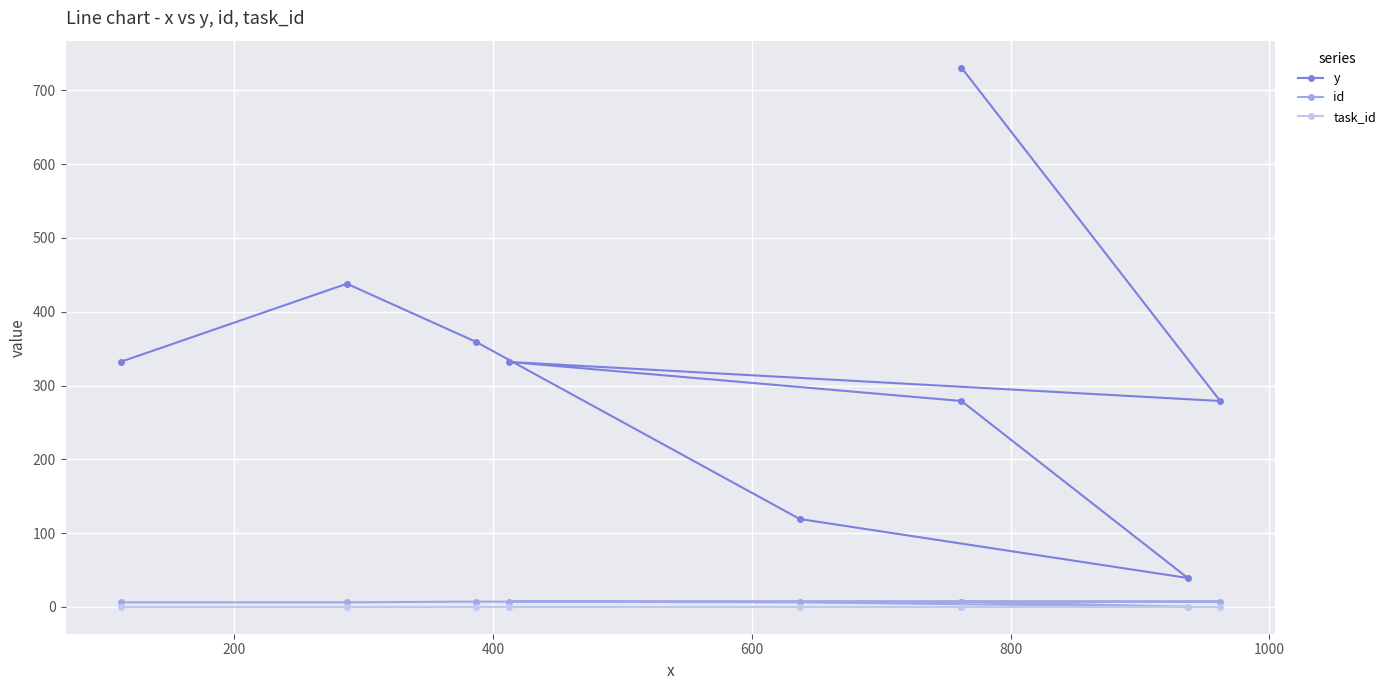

At 1000, list the series in order from largest to smallest.

y, id, task_id